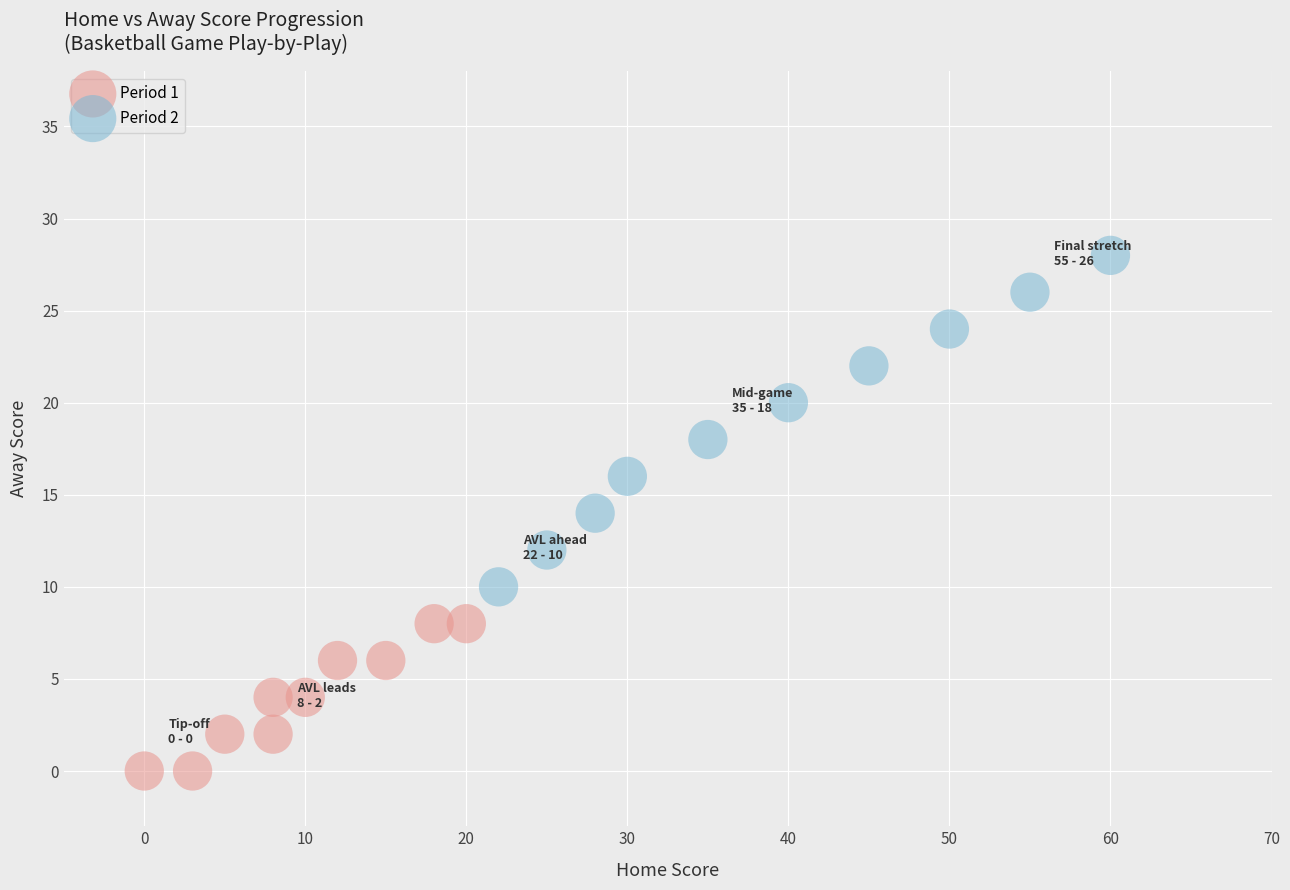

Which series contains the lowest Y value?

Period 1